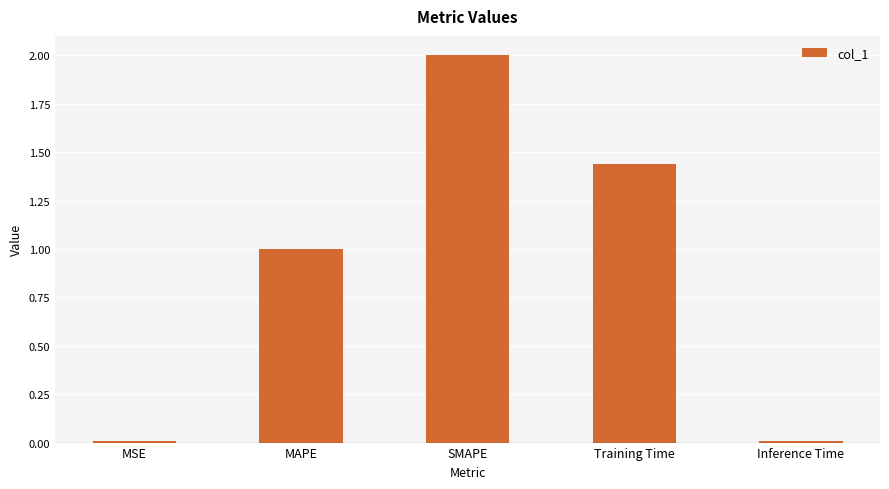

The value at MAPE is 0.2. True or false?

False